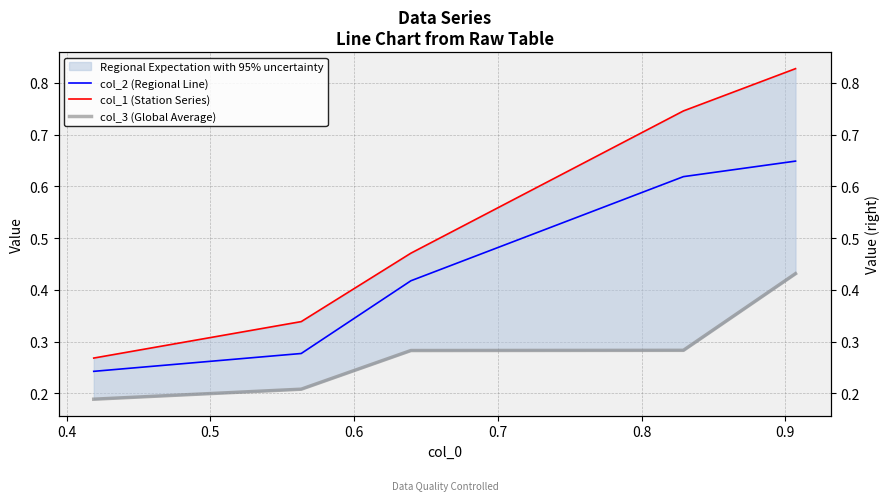

What is the value of the col_2 (Regional Line) point at the 3rd from the left?

0.4